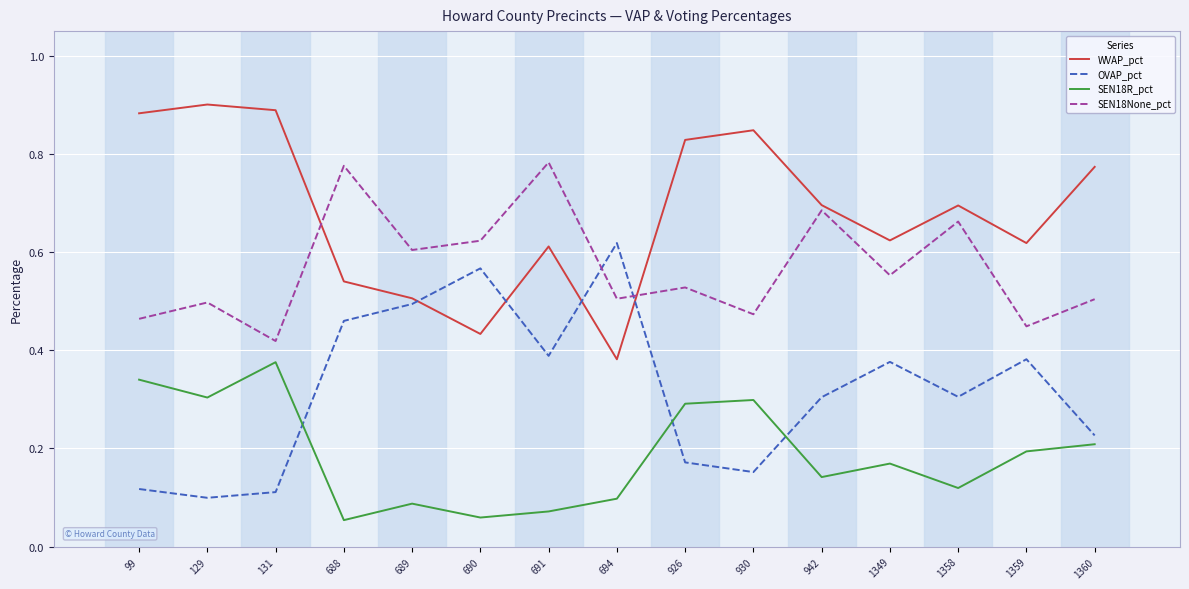

At 1349, list the series in order from largest to smallest.

WVAP_pct, SEN18None_pct, OVAP_pct, SEN18R_pct